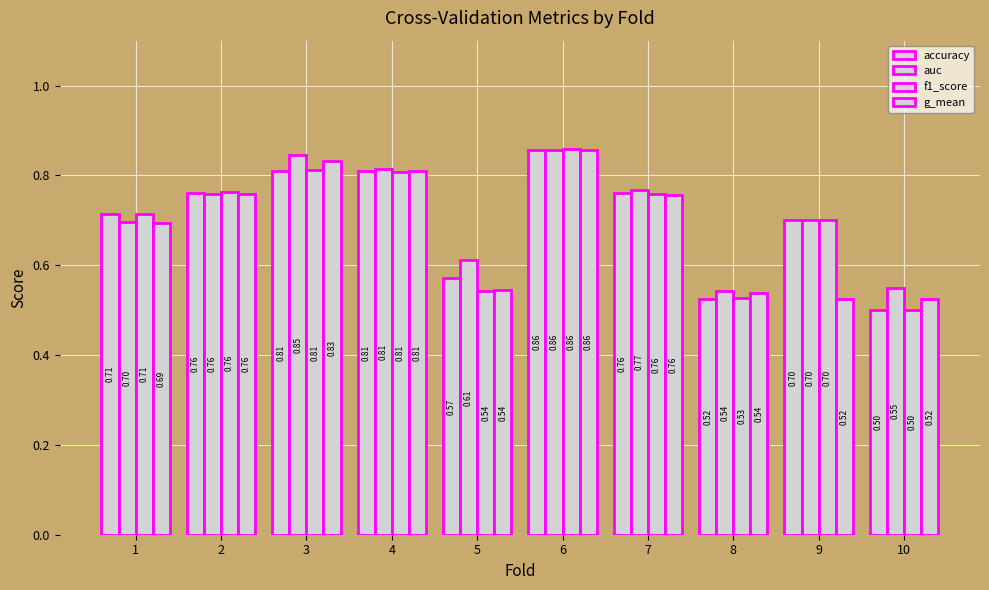

Count the number of categories in the chart.

10